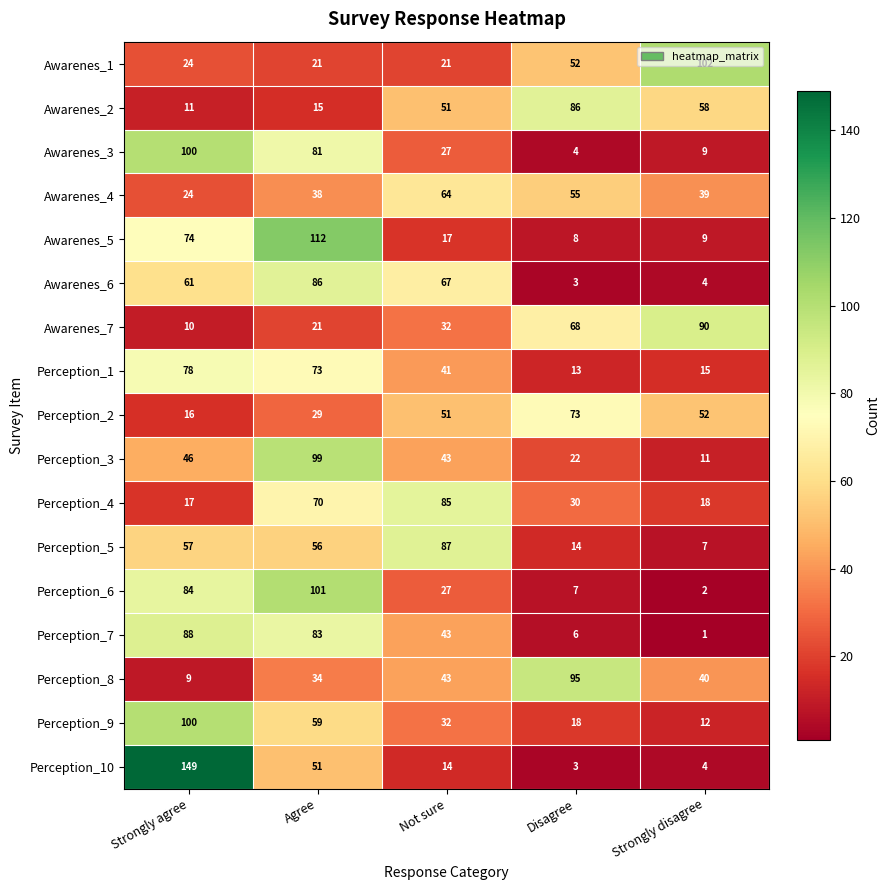

At how many categories does at least one series exceed 42?

5